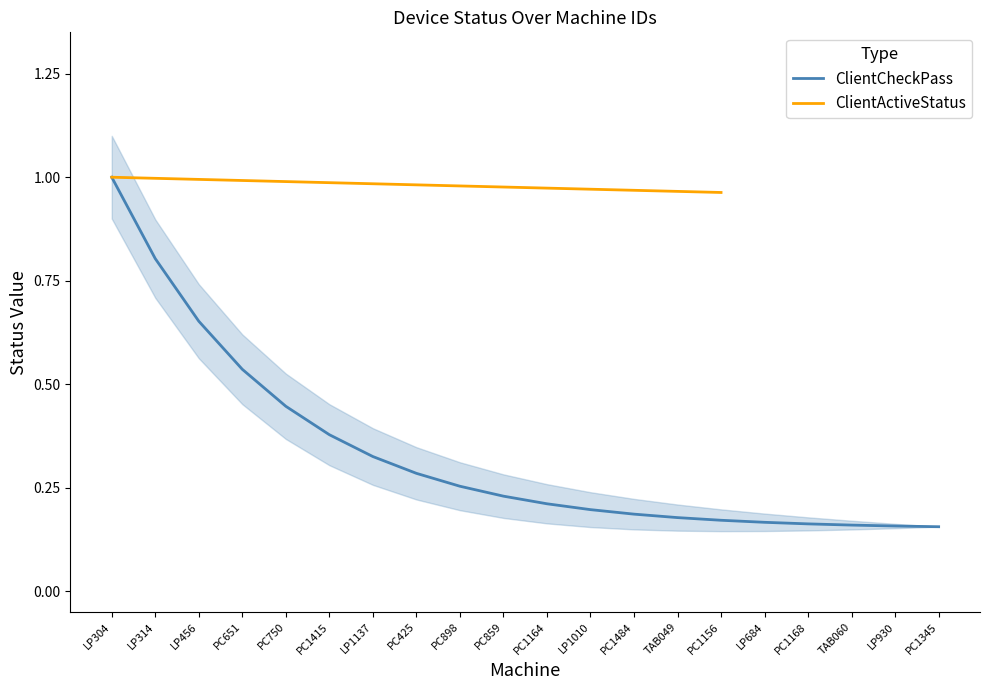

True or false: ClientCheckPass has more than 0 points higher than both neighbors.

False